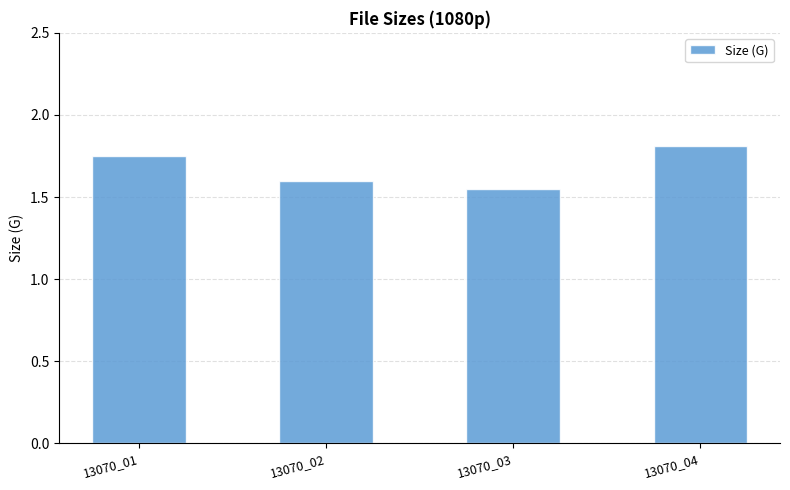

Does the chart contain stacked bars?

No